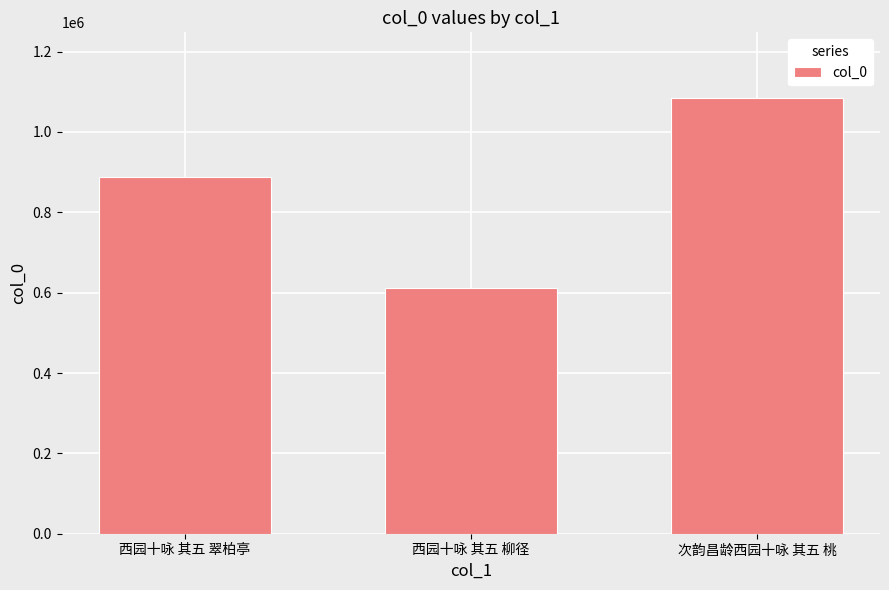

Which has a higher value, 次韵昌龄西园十咏 其五 桃 or 西园十咏 其五 柳径?

次韵昌龄西园十咏 其五 桃